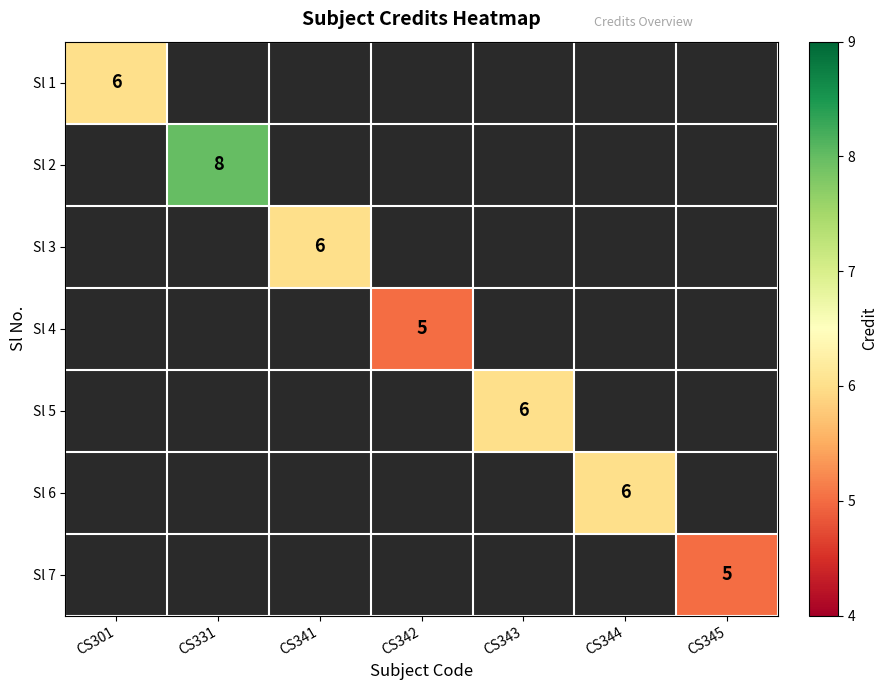

Is it true that Sl 4 equals 5 at CS342?

True